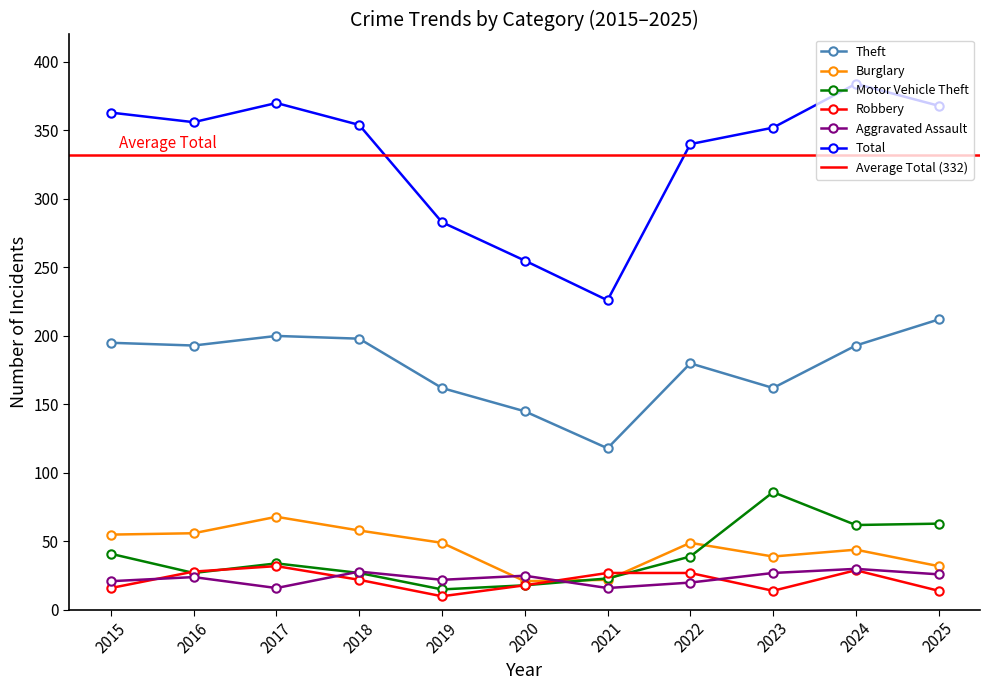

What is the value of the Aggravated Assault point at the 11th from the left?

26